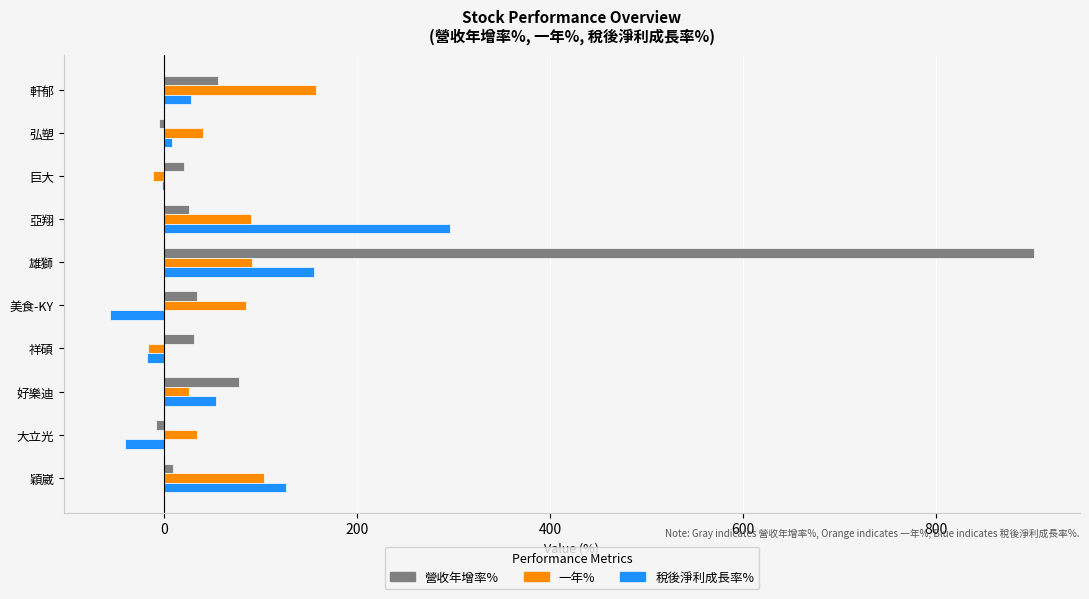

Between 軒郁 and 好樂迪, which series saw the biggest shift?

一年%